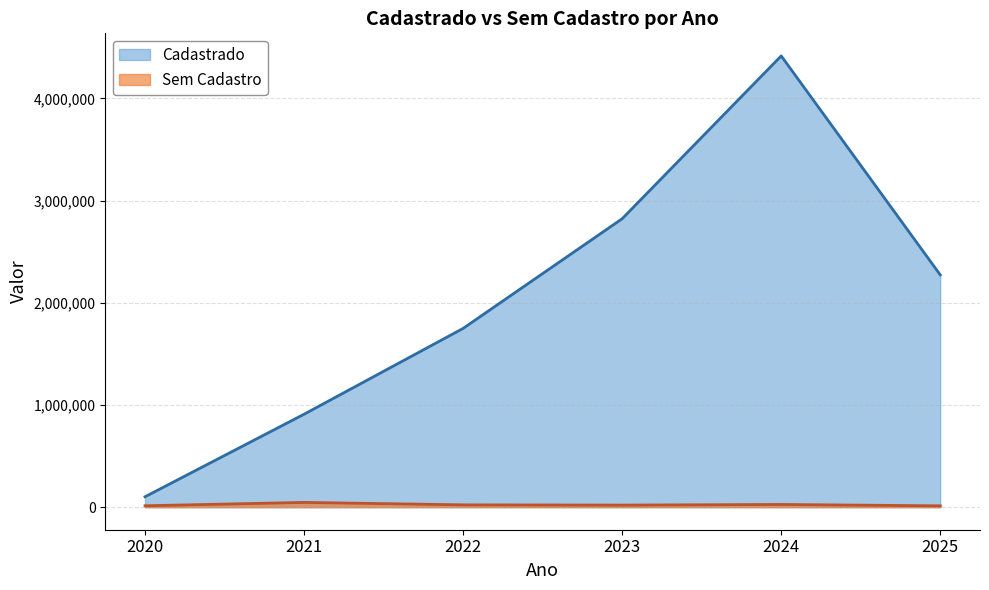

True or false: Sem Cadastro and Cadastrado cross at least once.

False